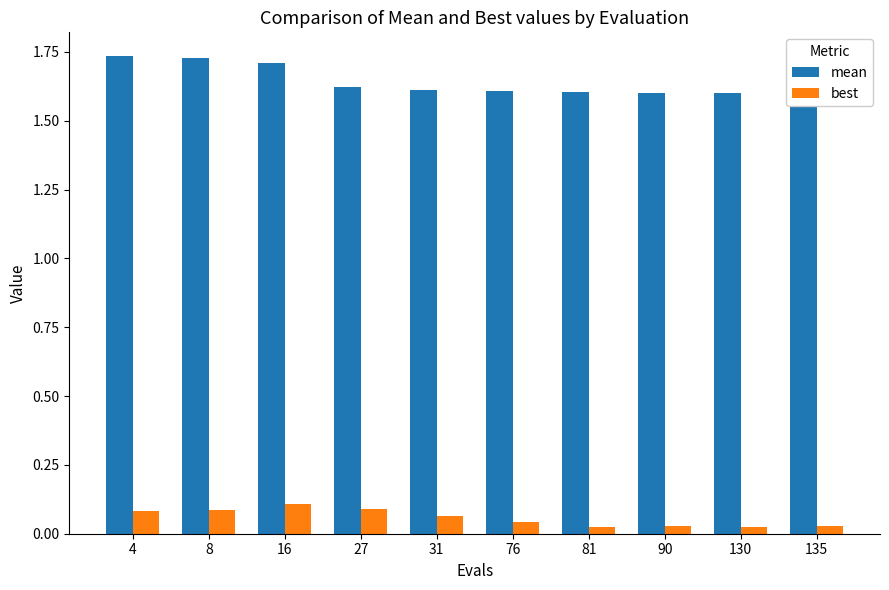

True or false: mean has a value of 0.8 at 4.

False